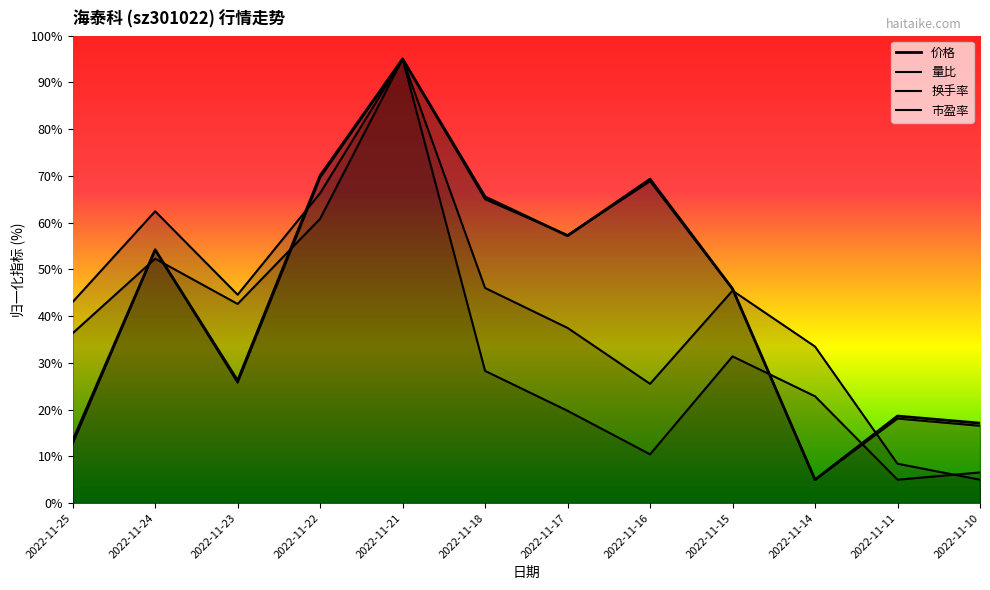

Between 2022-11-25 and 2022-11-15, which series saw the biggest shift?

市盈率